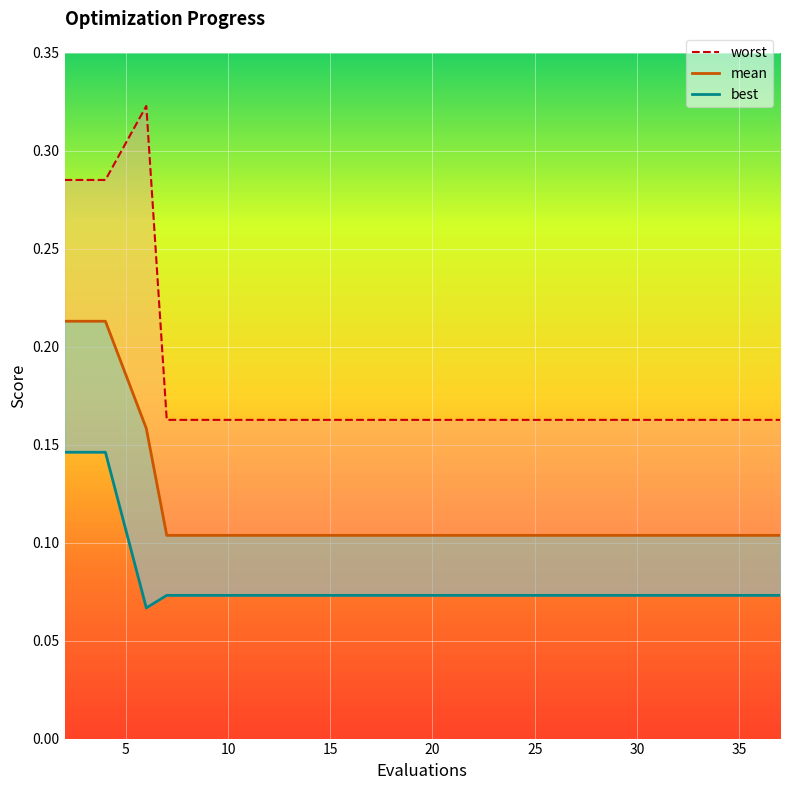

True or false: worst has more than 2 interior local peaks.

False